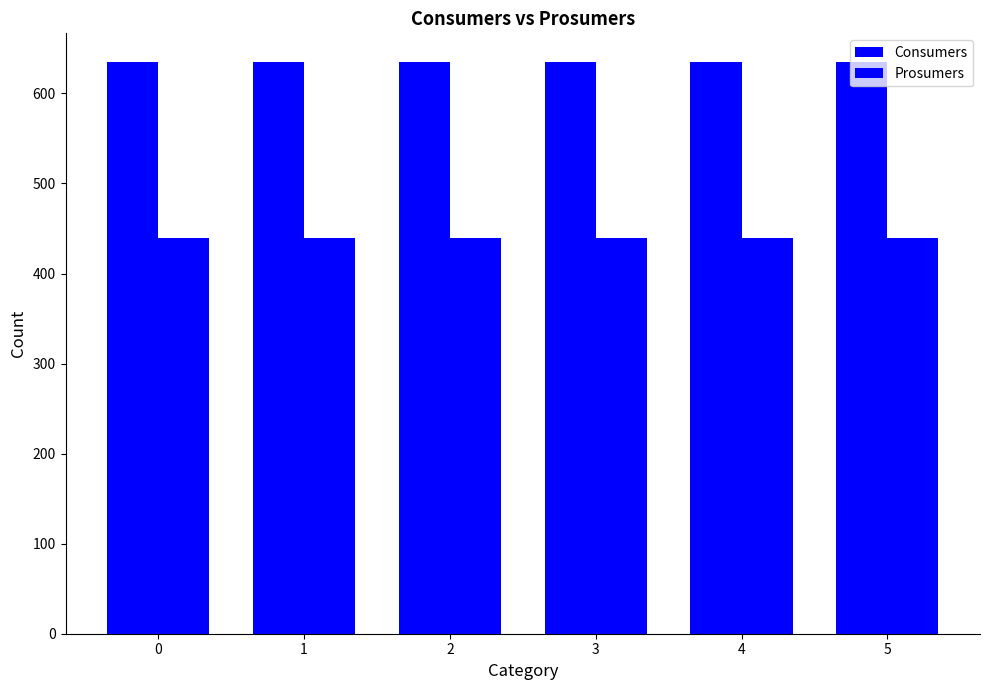

Between 0 and 5, which series saw the biggest shift?

Consumers